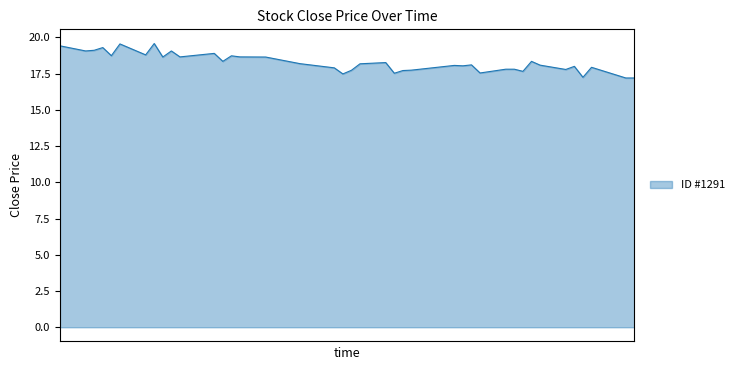

What is the minimum value shown in the chart?

17.2